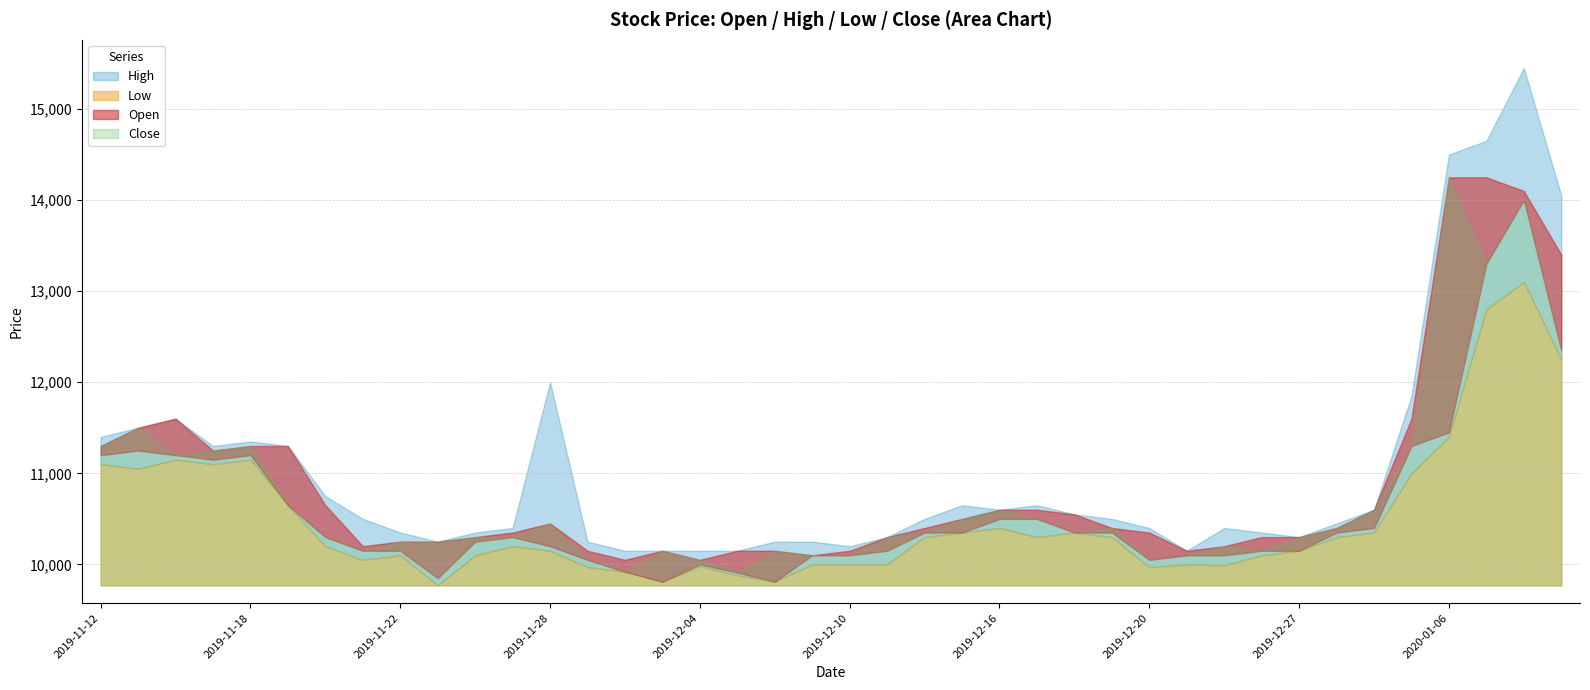

Which series has the largest total across all categories?

High